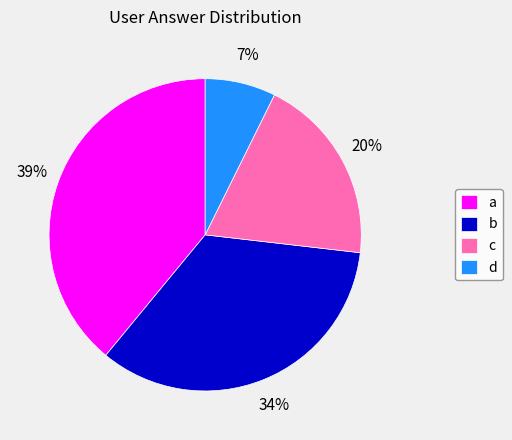

Is there a majority slice in this chart?

No